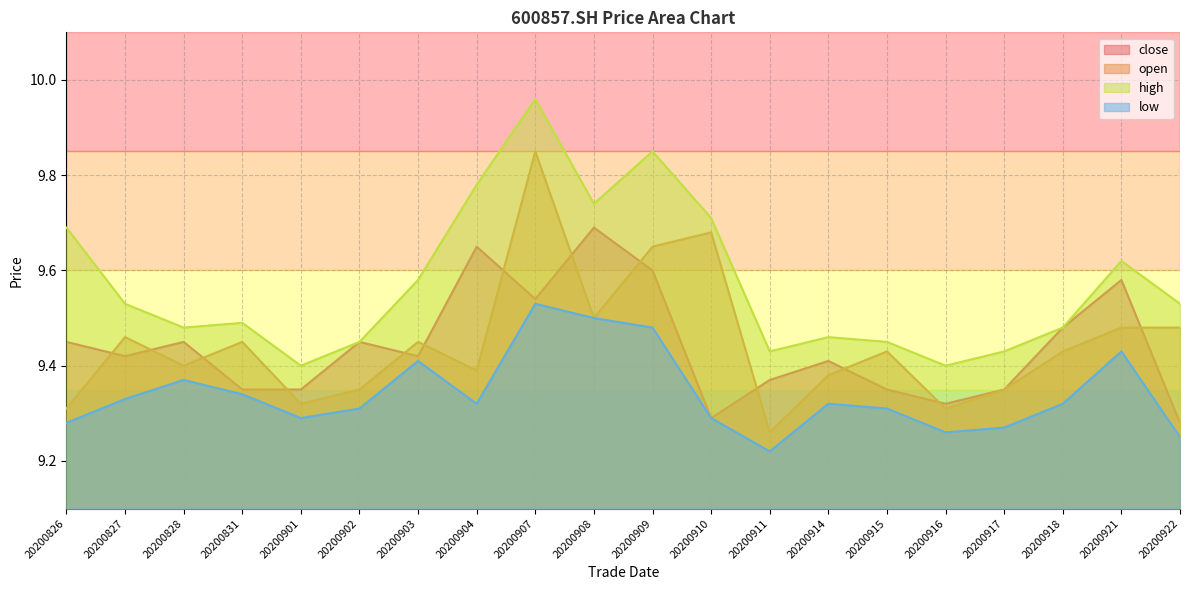

Where do open and close first cross each other?

20200826 and 20200827